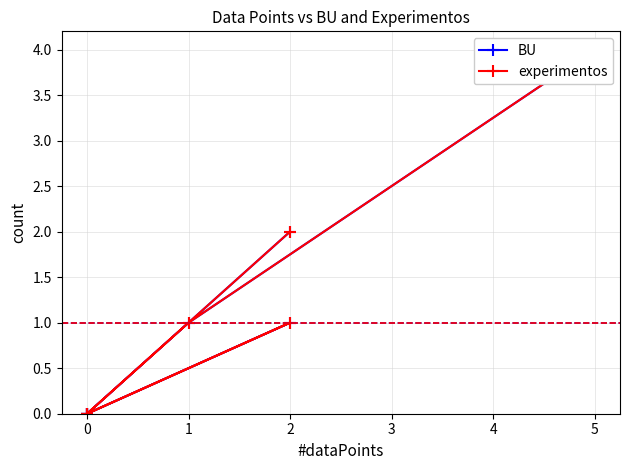

Rank the categories by BU value from lowest to highest.

0, 0, 0, 0, 2, 1, 2, 5